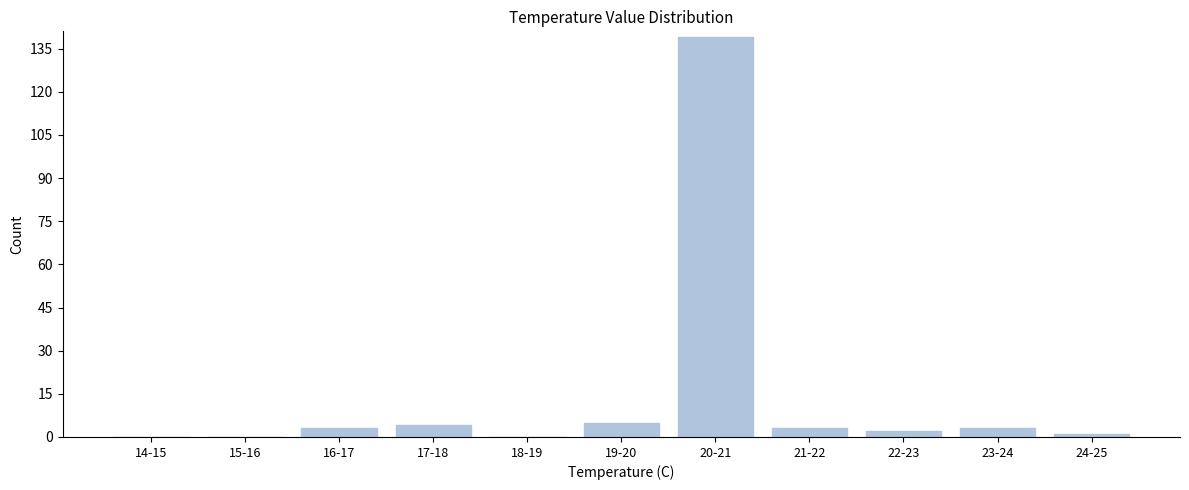

Reading left to right, list all the values displayed in this chart.

14-15=0	15-16=0	16-17=3	17-18=4	18-19=0	19-20=5	20-21=139	21-22=3	22-23=2	23-24=3	24-25=1